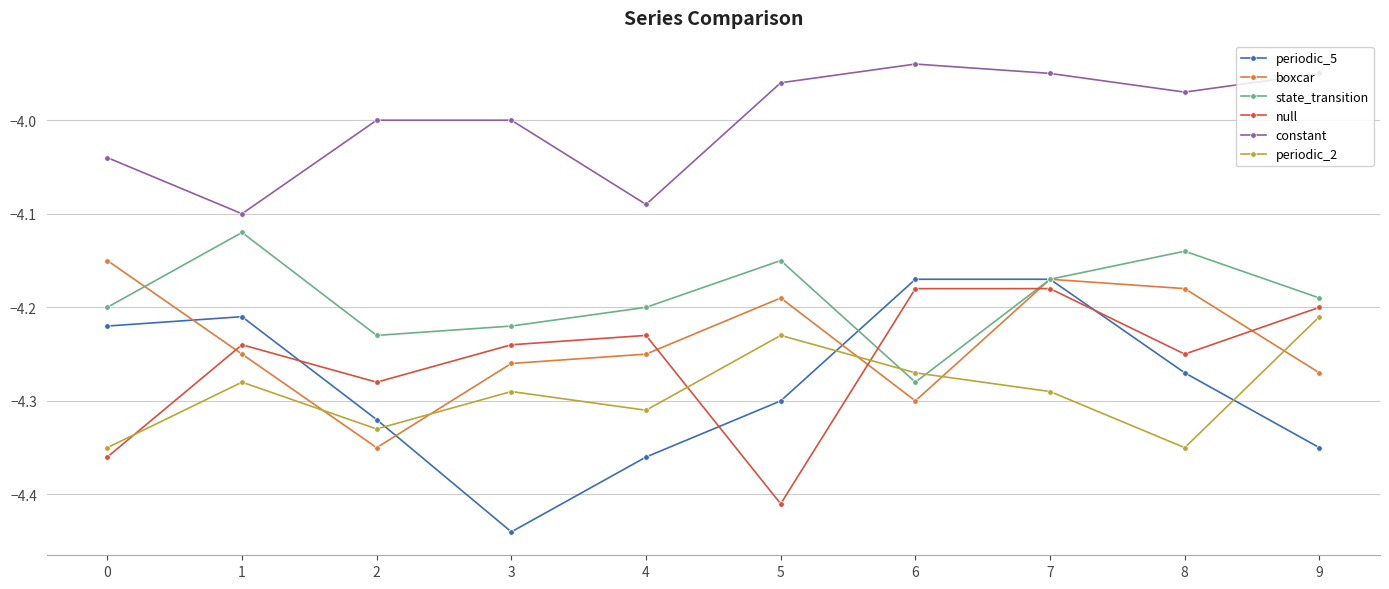

After their last crossing, which series has the higher values: periodic_2 or periodic_5?

periodic_2